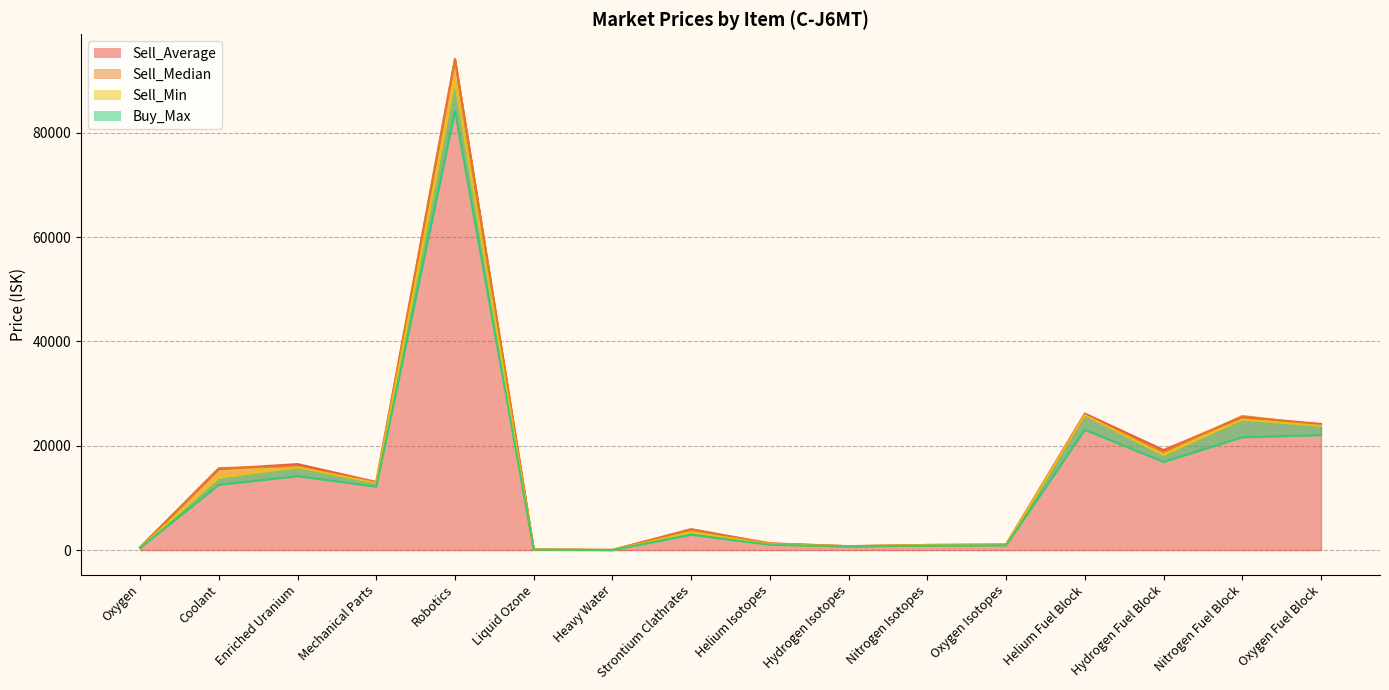

How many intersections are there between Sell_Average and Sell_Median?

6